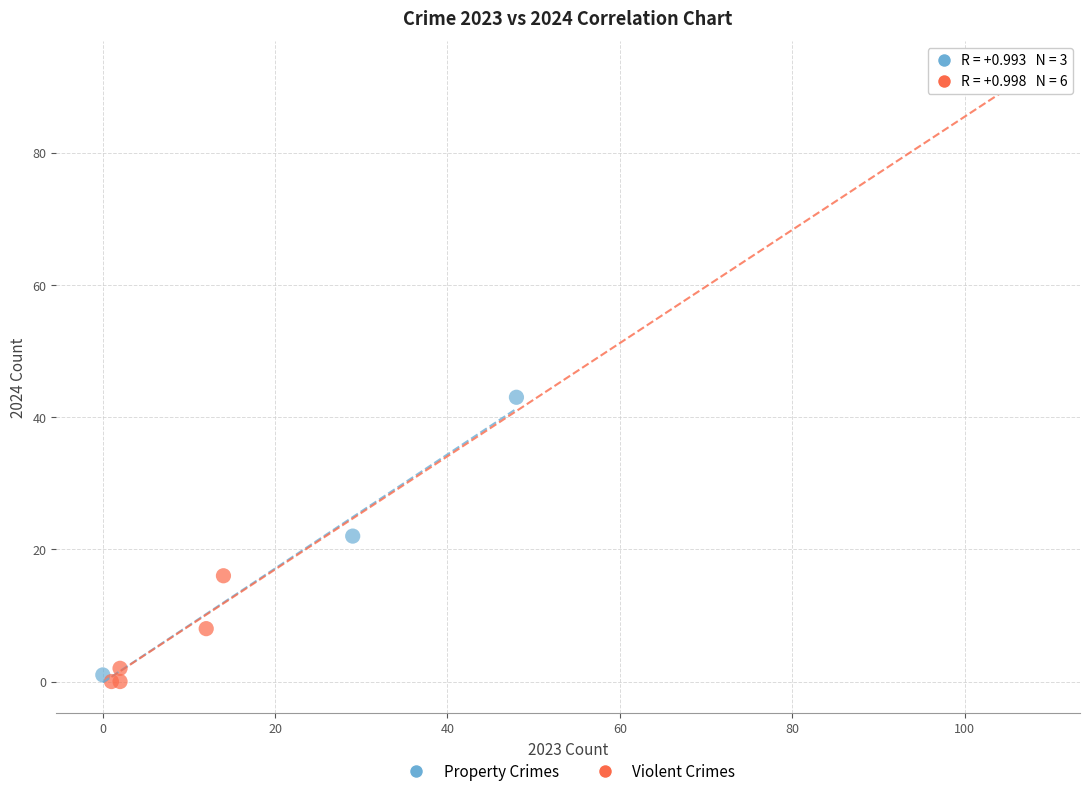

Which series has the largest Y range (max minus min)?

Violent Crimes